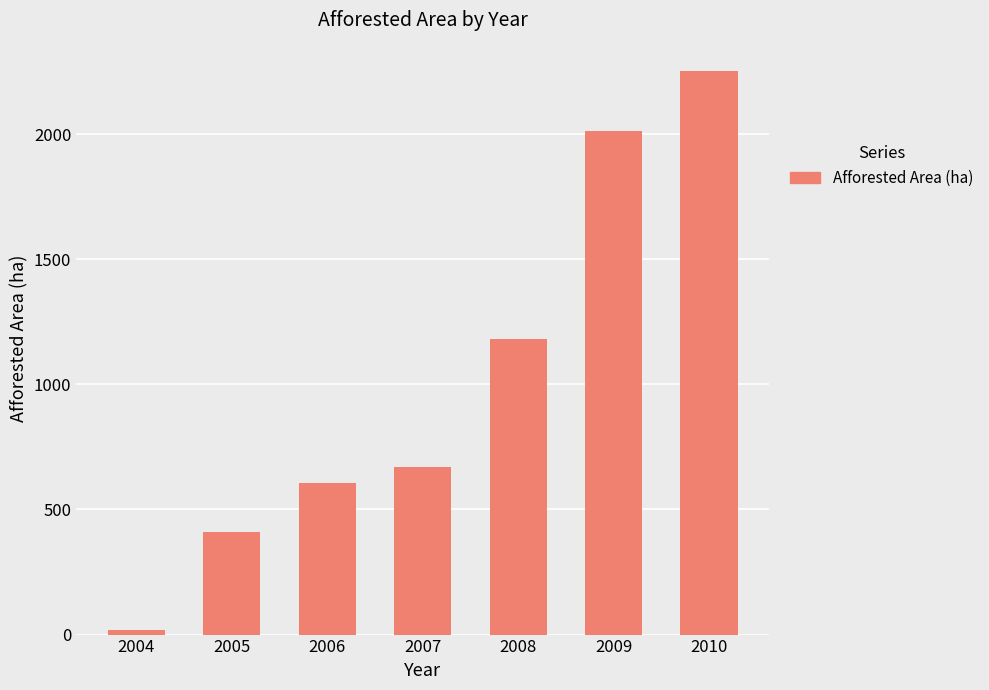

The value at 2010 is 2253. True or false?

True